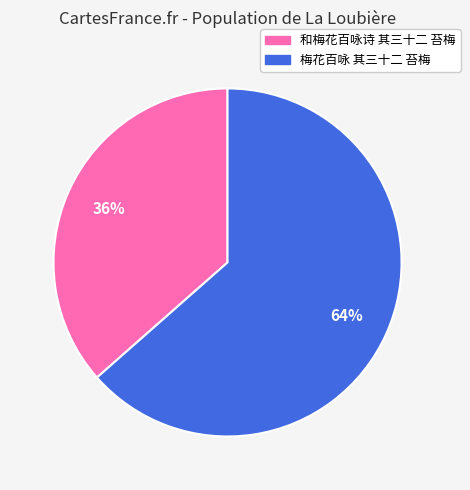

What percentage is the 梅花百咏 其三十二 苔梅 slice, to the nearest percent?

64%